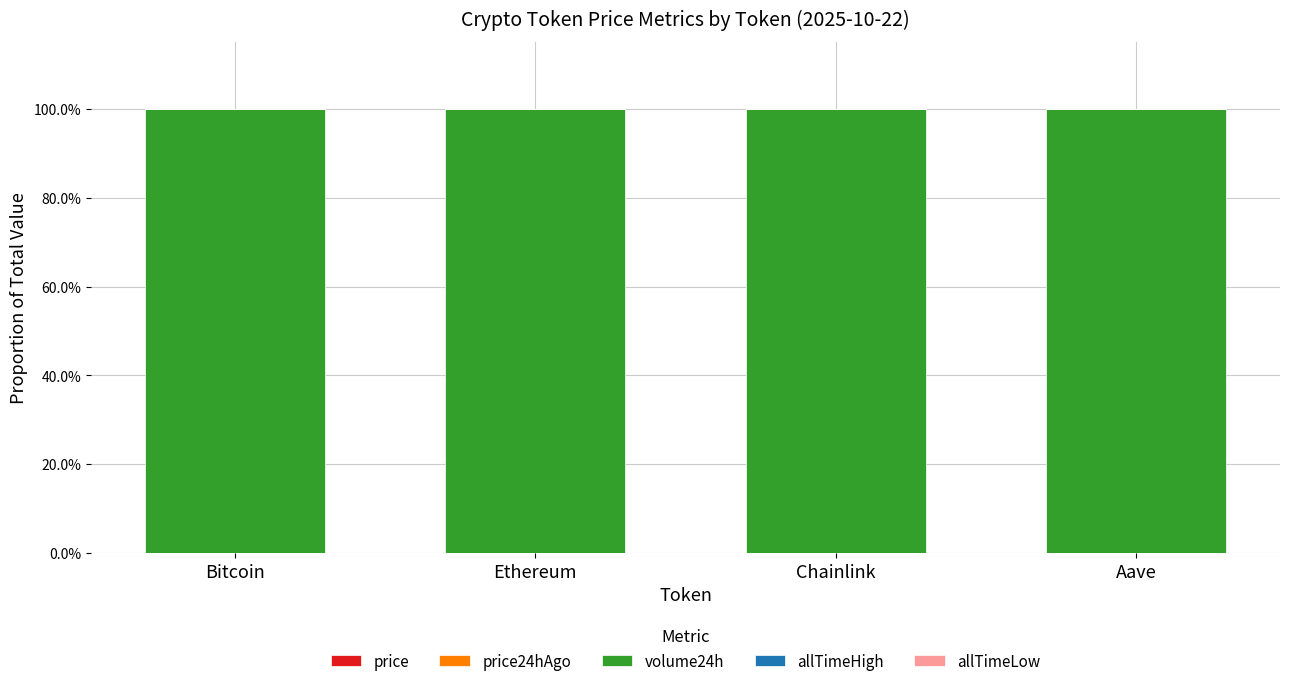

At which label does price reach its minimum?

Chainlink